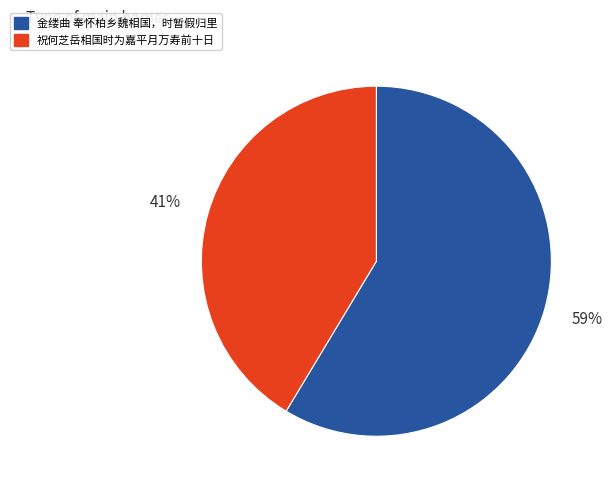

What percentage is the 金缕曲 奉怀柏乡魏相国，时暂假归里 slice, to the nearest percent?

59%